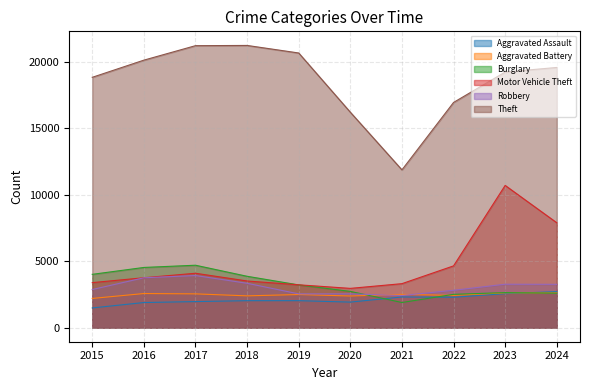

What is the difference between the highest and lowest values at 2017?

19268